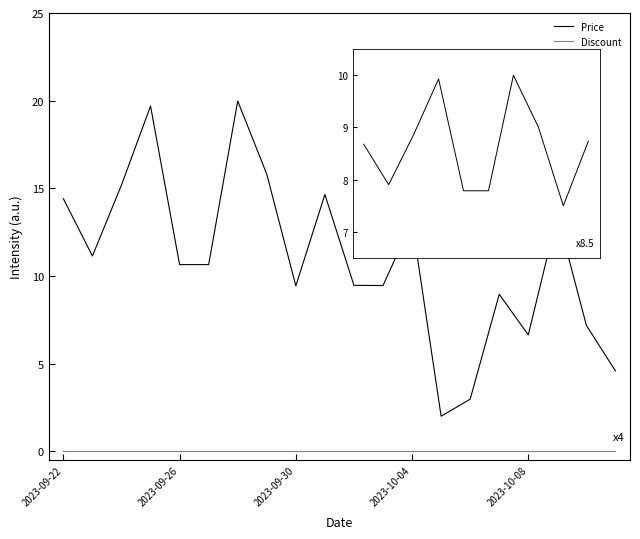

At which label does Price reach its peak?

6